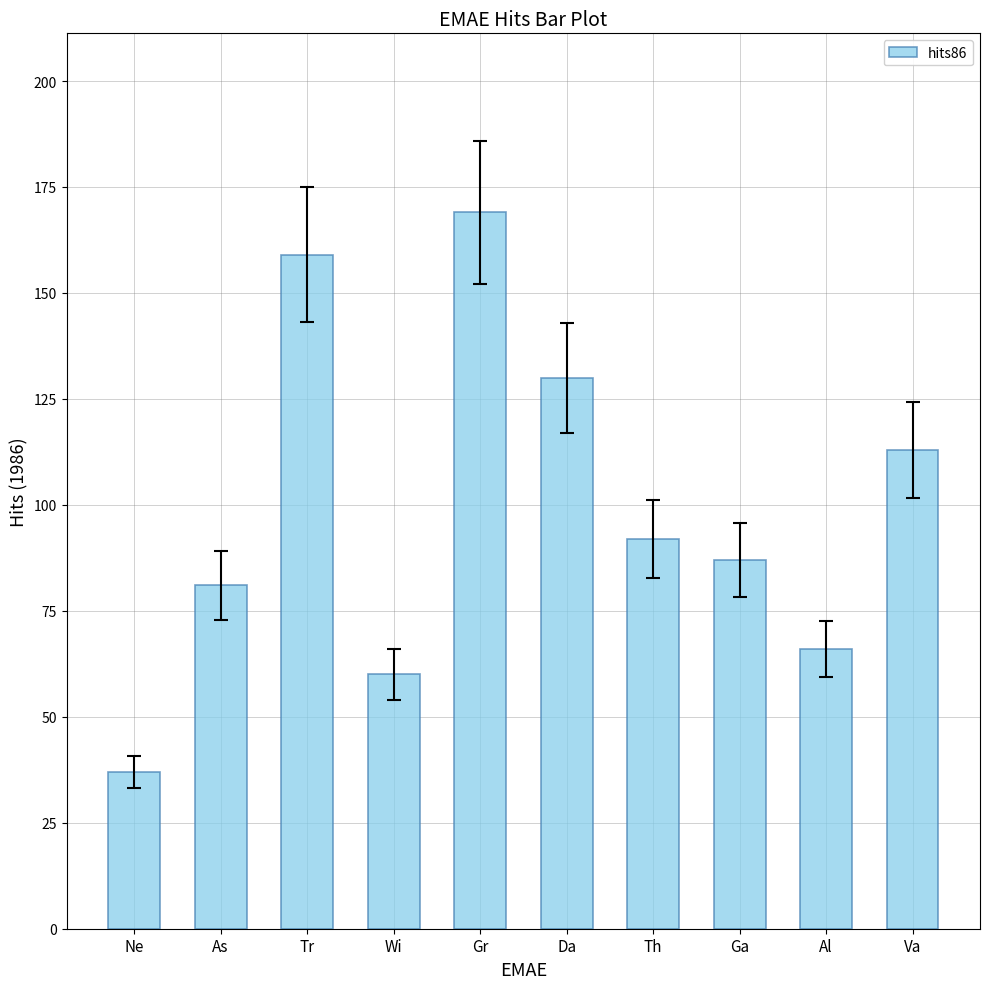

What is the label of the 9th bar from the right?

As